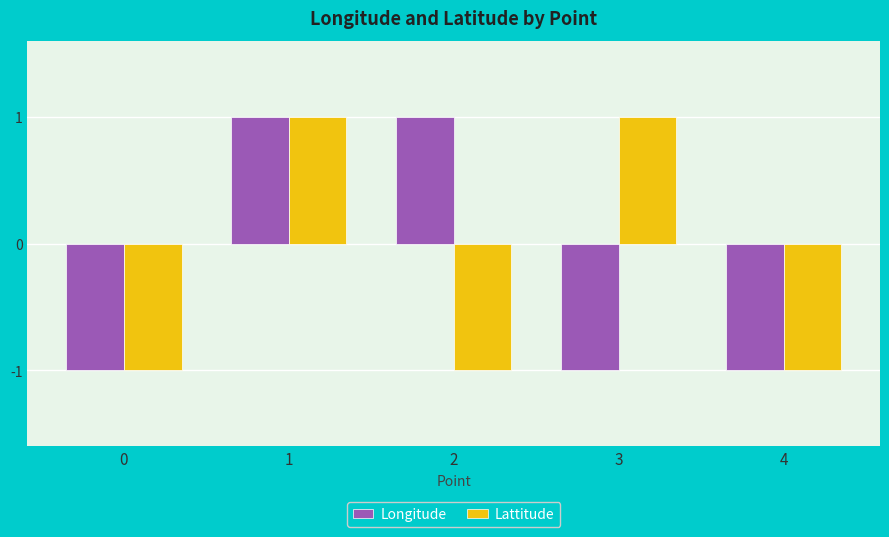

The Lattitude series shows -1 at 4. True or false?

True